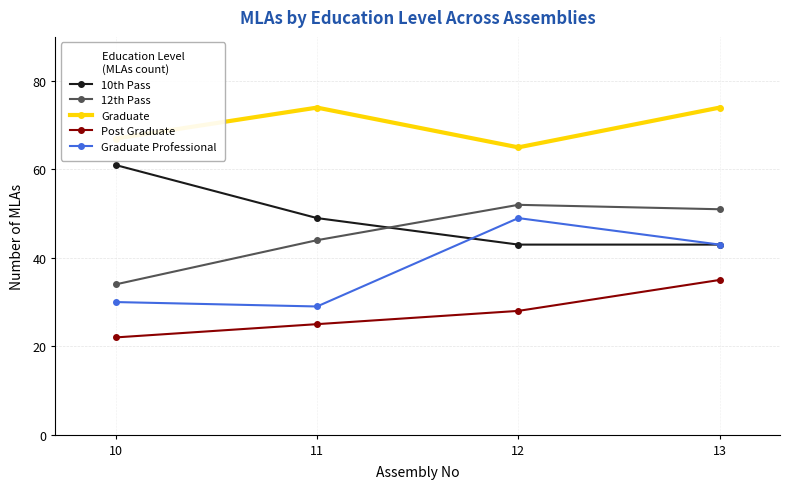

How many data points does each series have?

4